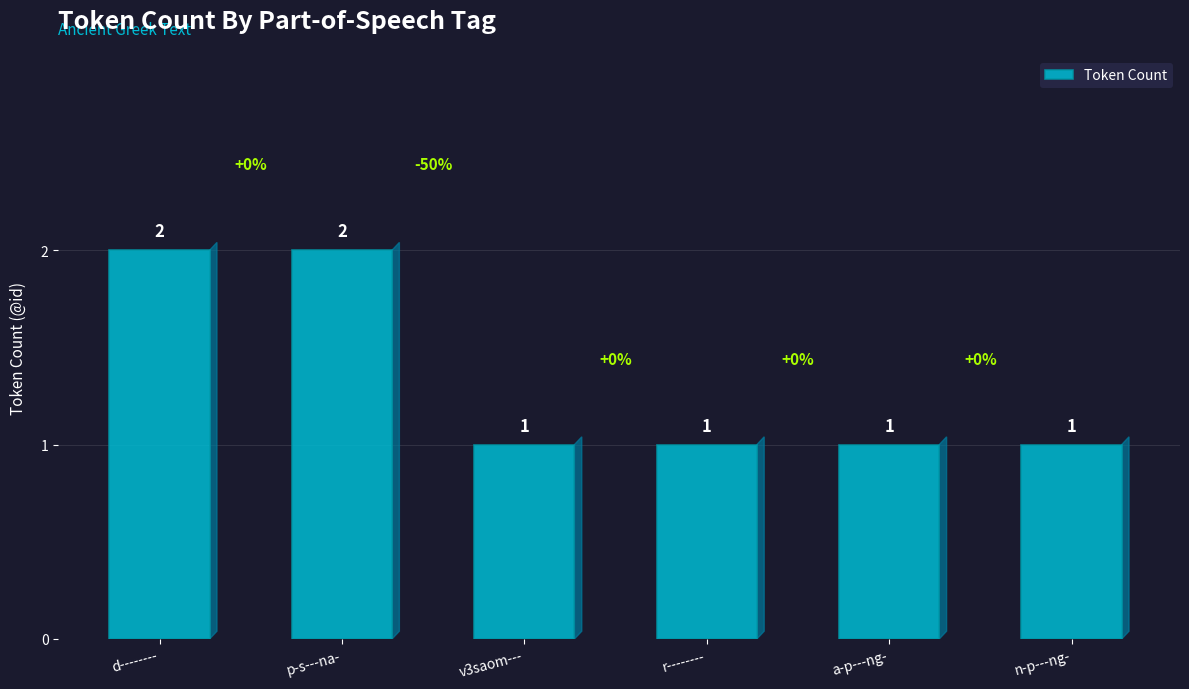

What is the value of the 5th bar from the left?

1